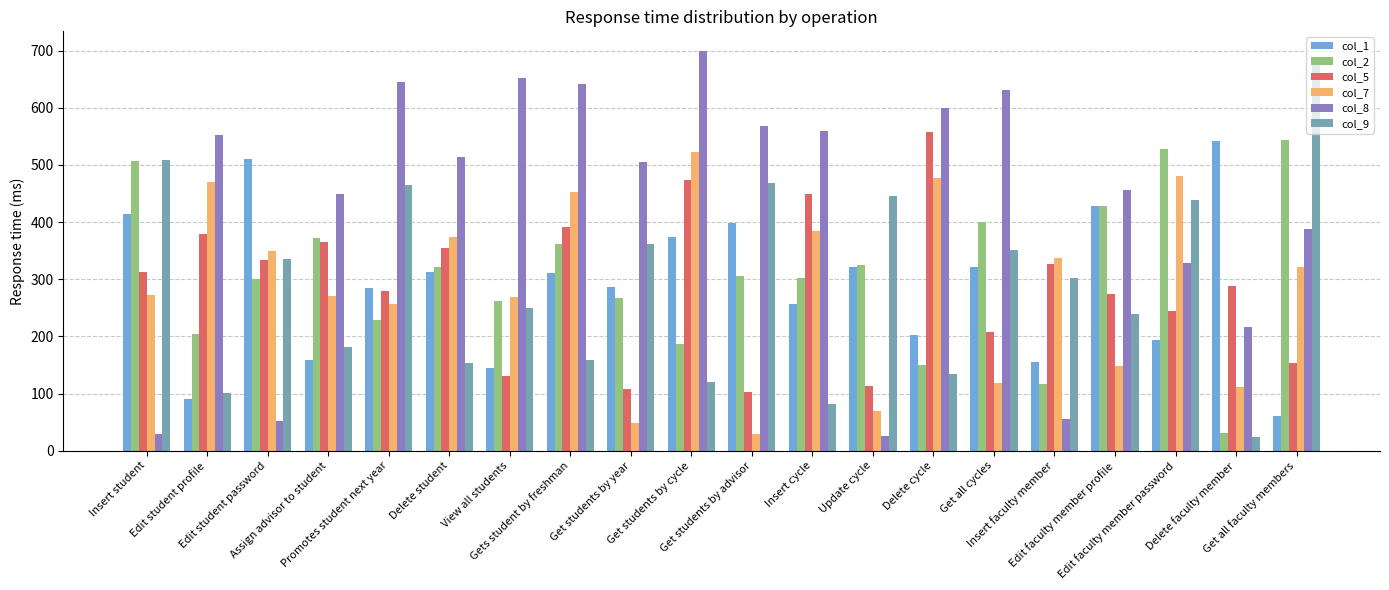

What value does the col_8 series have at Get students by cycle?

699